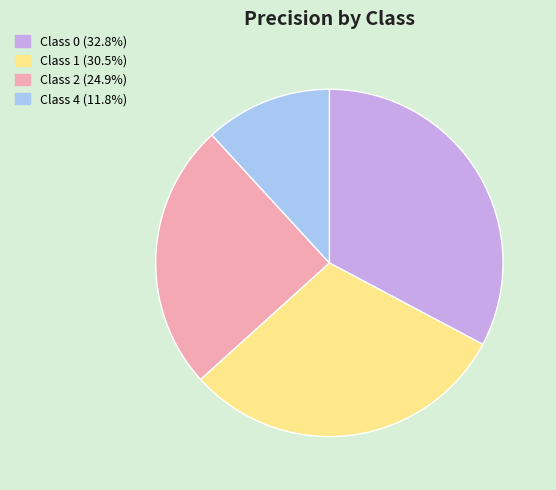

How many slices are in this pie chart?

4